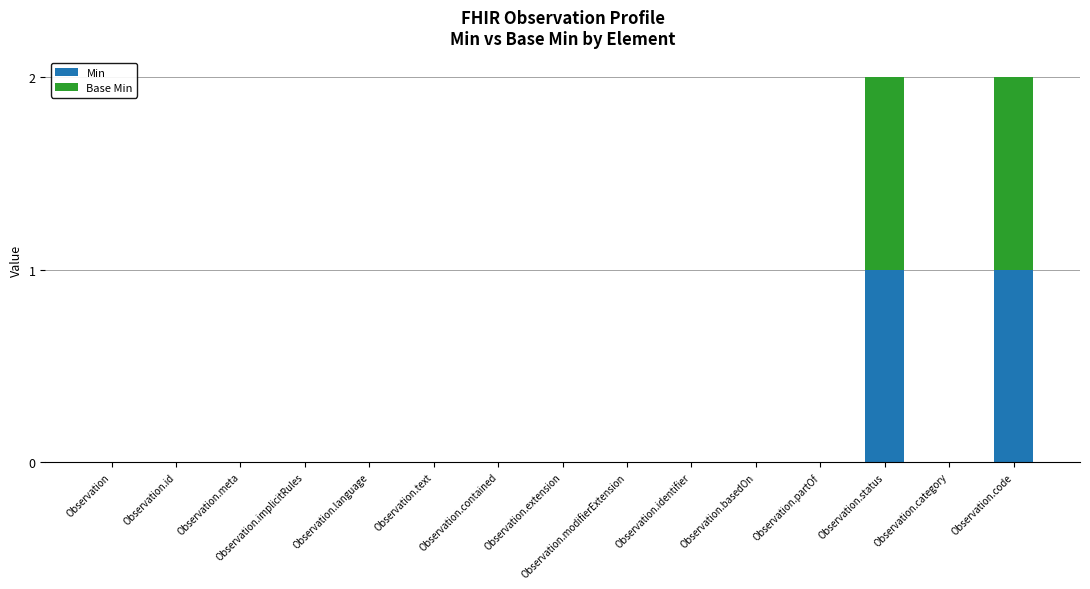

Count the number of categories in the chart.

15